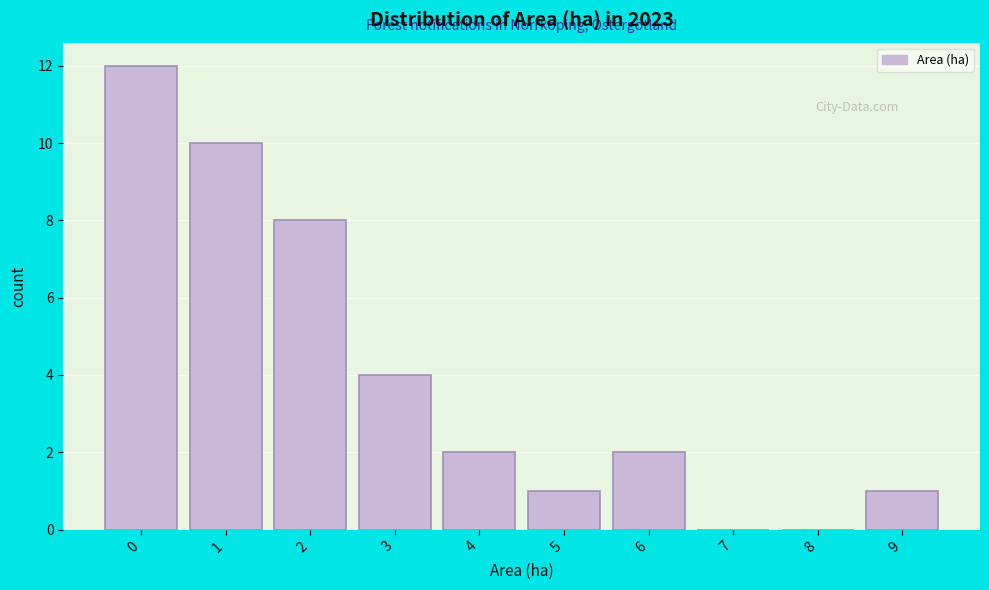

Reading left to right, list all the values displayed in this chart.

0=12	1=10	2=8	3=4	4=2	5=1	6=2	7=0	8=0	9=1